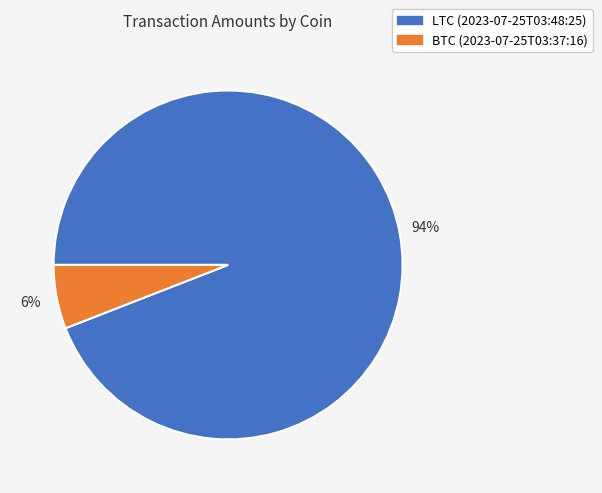

Rank the categories by value from lowest to highest.

BTC (2023-07-25T03:37:16), LTC (2023-07-25T03:48:25)